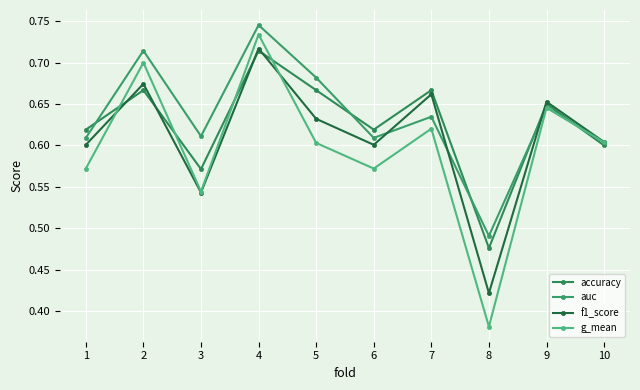

Is it true that g_mean equals 0.7 at 2?

True